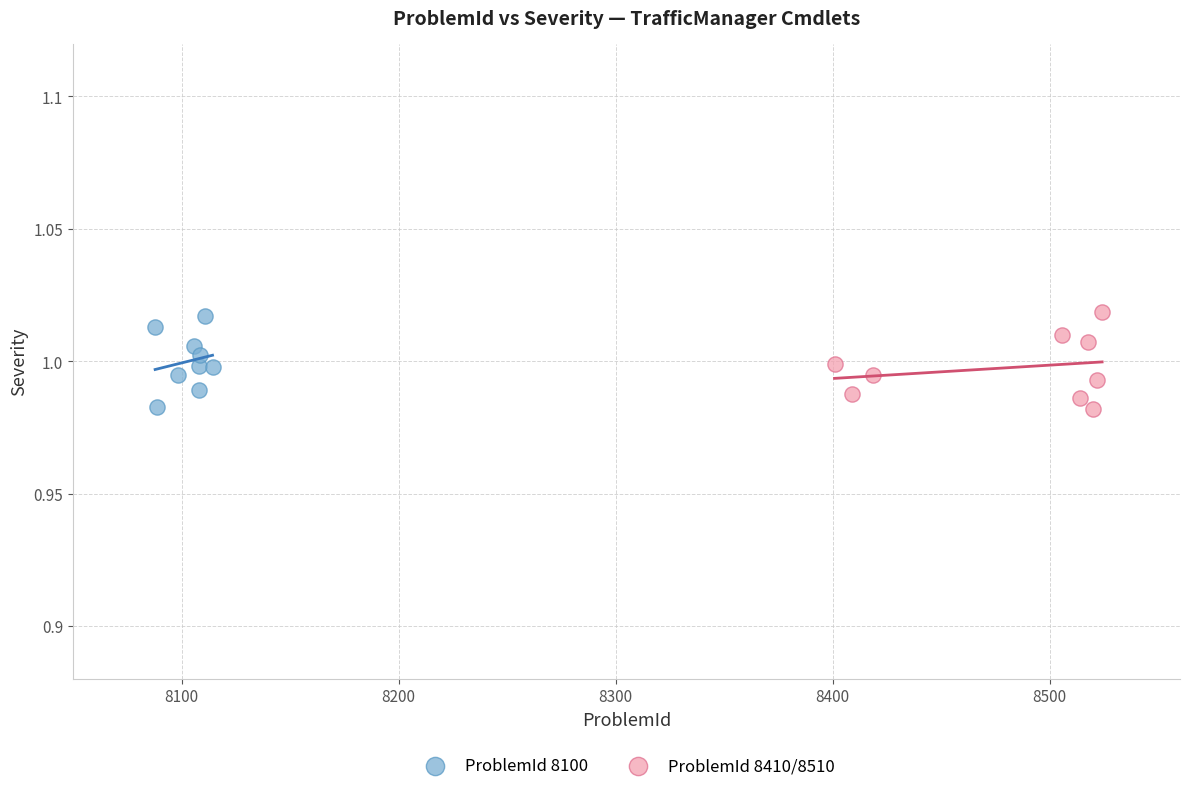

Which series has the widest spread of Y values?

ProblemId 8410/8510